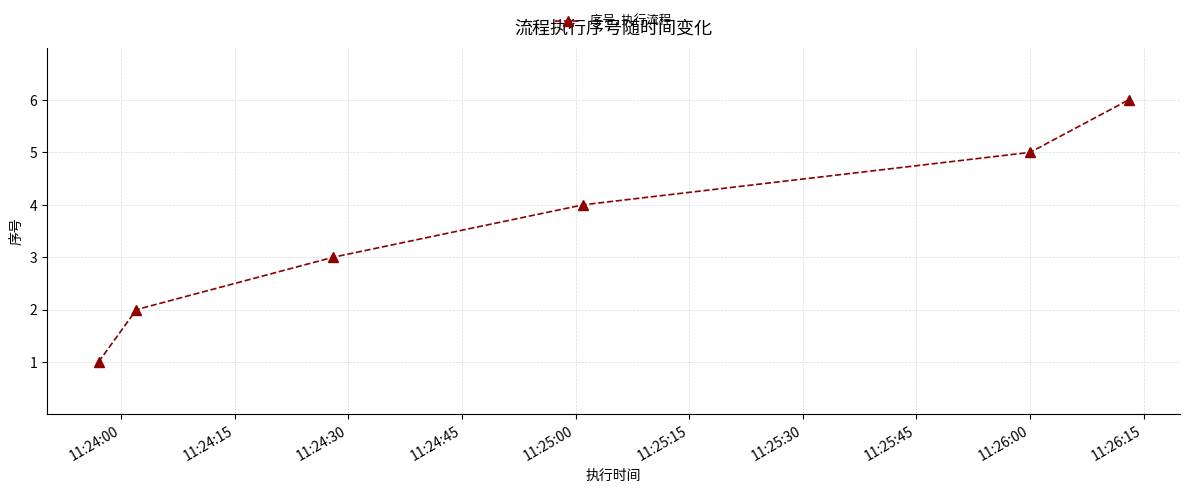

What is the difference between the maximum and second lowest values?

4